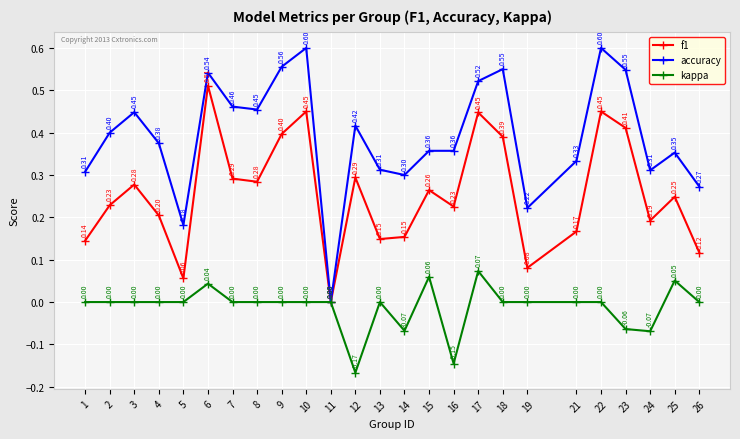

What is the difference between the highest and lowest values at 24?

0.4